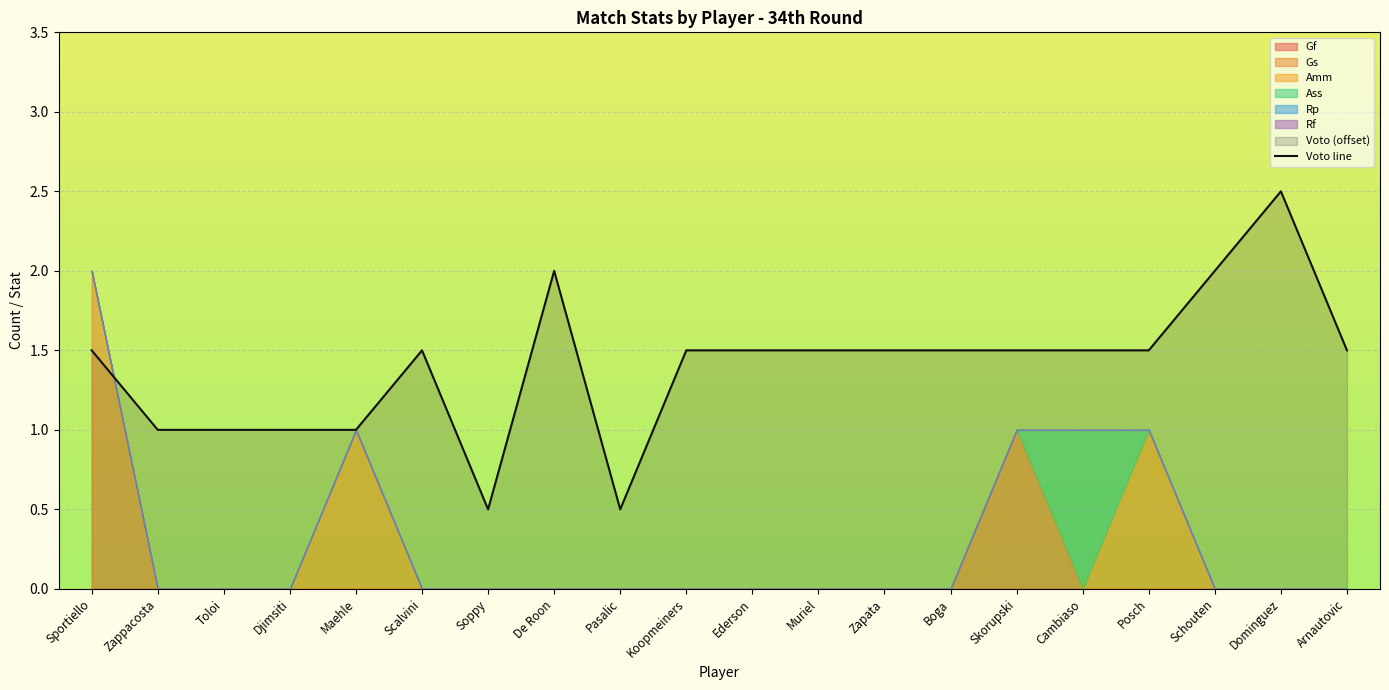

Reading right to left, list all the values displayed in this chart.

1.5	2.5	2.0	1.5	1.5	1.5	1.5	1.5	1.5	1.5	1.5	0.5	2.0	0.5	1.5	1.0	1.0	1.0	1.0	1.5